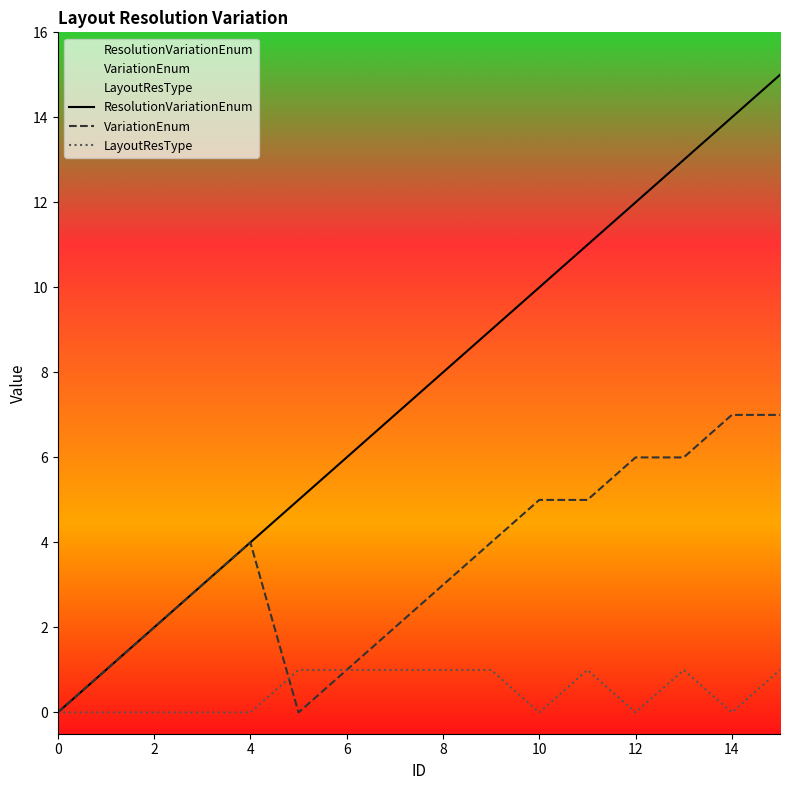

List the series in order of their overall mean, lowest first.

LayoutResType, VariationEnum, ResolutionVariationEnum